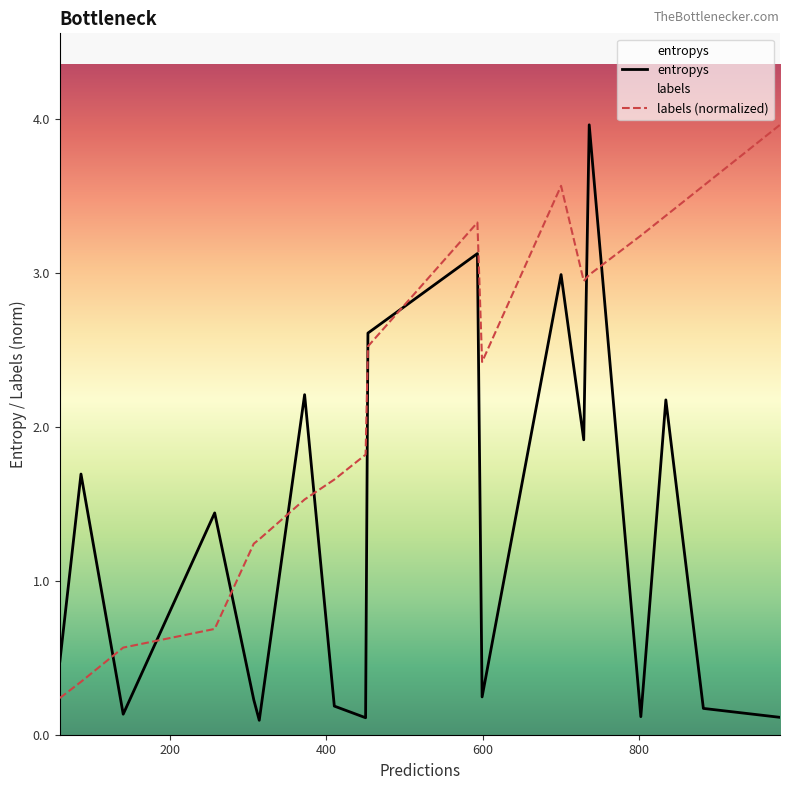

Rank the series by their average value, from highest to lowest.

labels (normalized), entropys